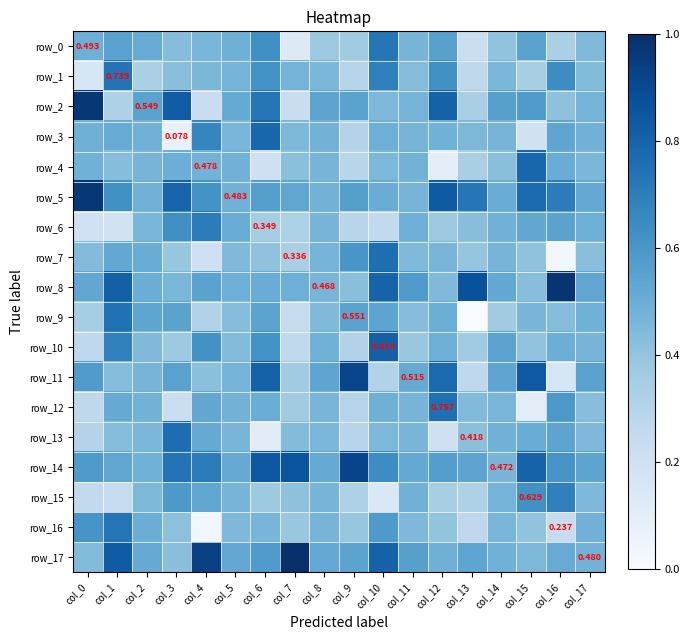

What is the maximum value for row_6?

0.7